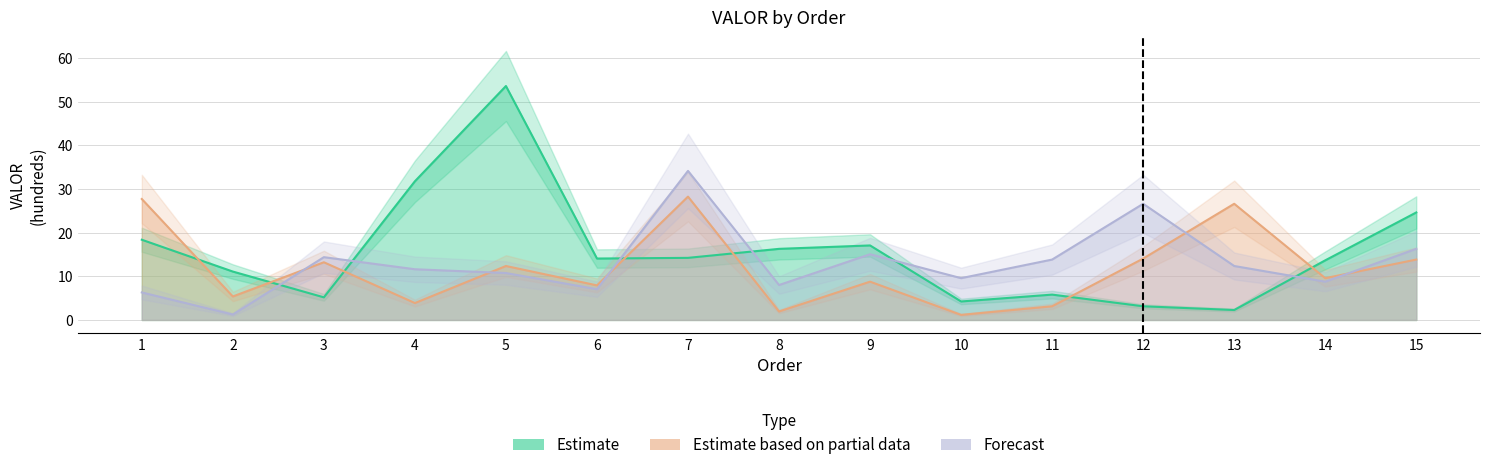

Between 2 and 7, which is larger?

7